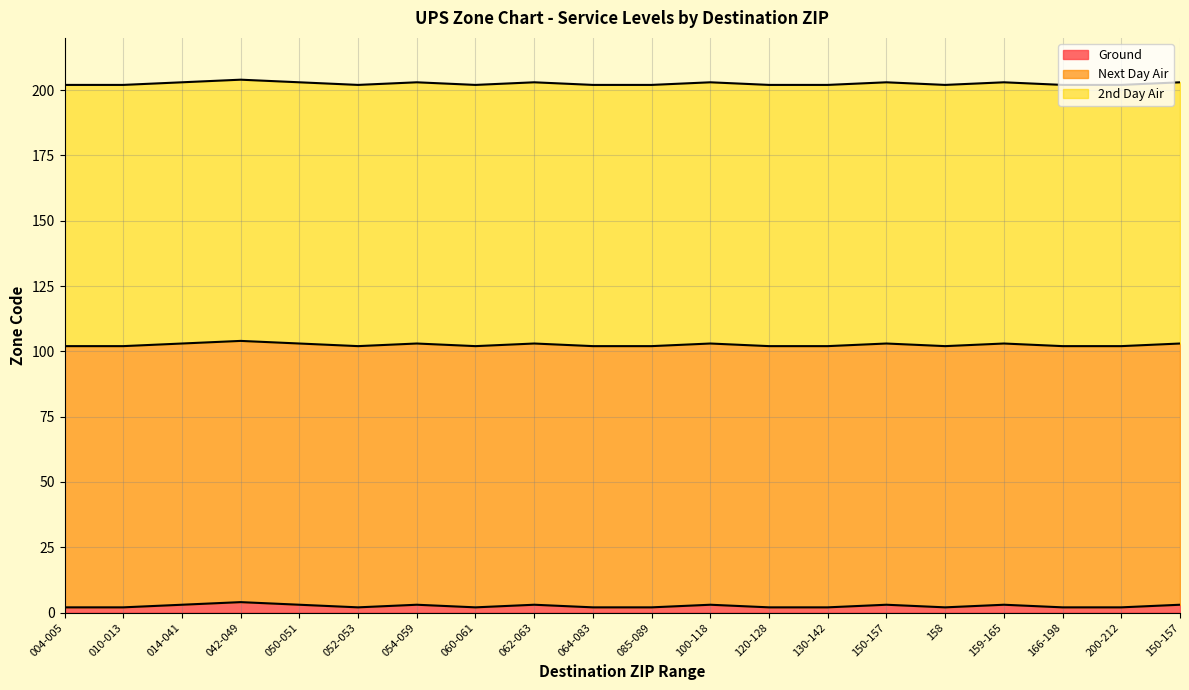

What is the sum of all Ground values?

50